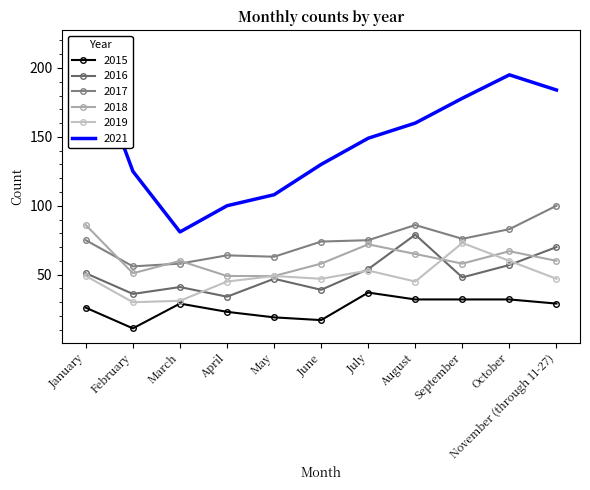

What is the difference between the maximum and minimum values in the 2015 series?

26